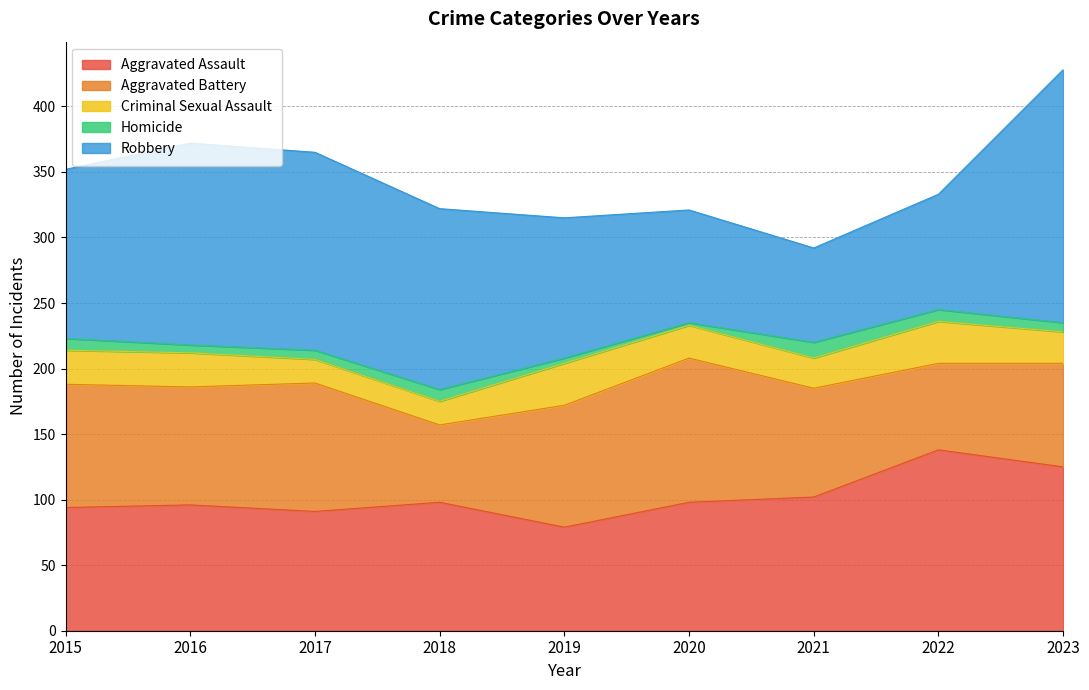

What are all the series names shown in the legend?

Aggravated Assault, Aggravated Battery, Criminal Sexual Assault, Homicide, Robbery